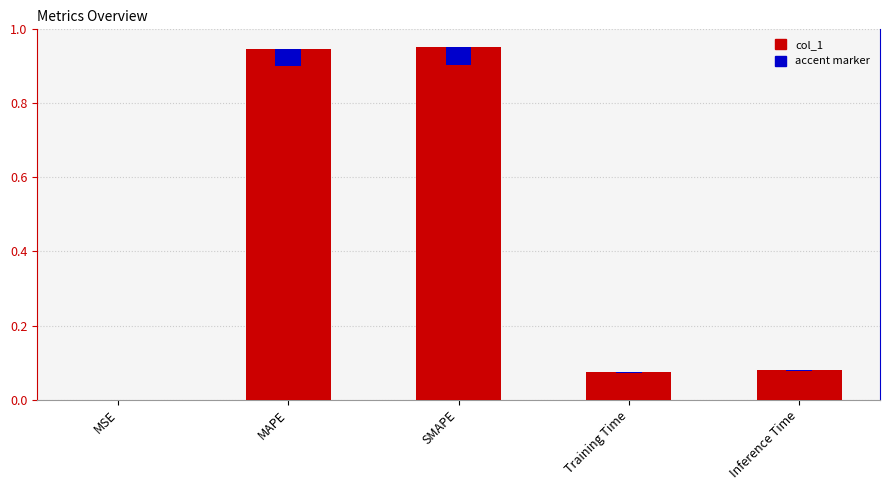

Between Training Time and MSE, which is larger?

Training Time